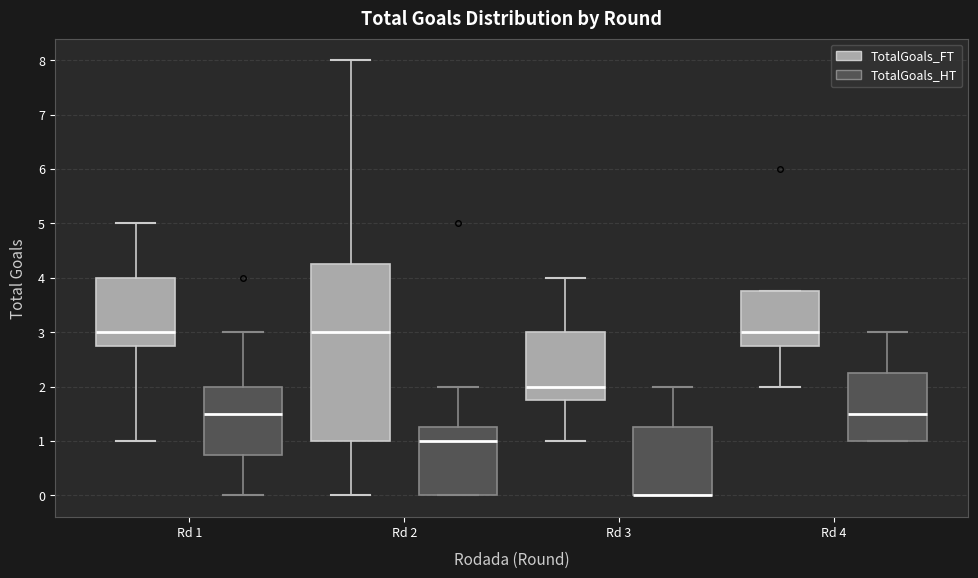

Comparing the boxes themselves (not the whiskers), which one is the tallest?

Rd 2 (TotalGoals_FT)